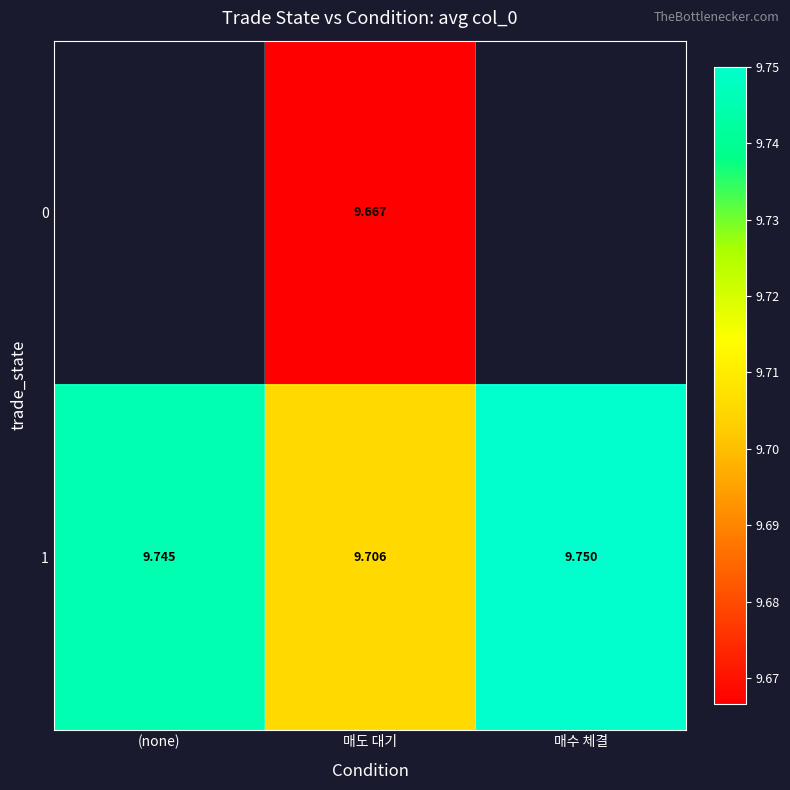

At which label is 1 closest to 9?

매도 대기